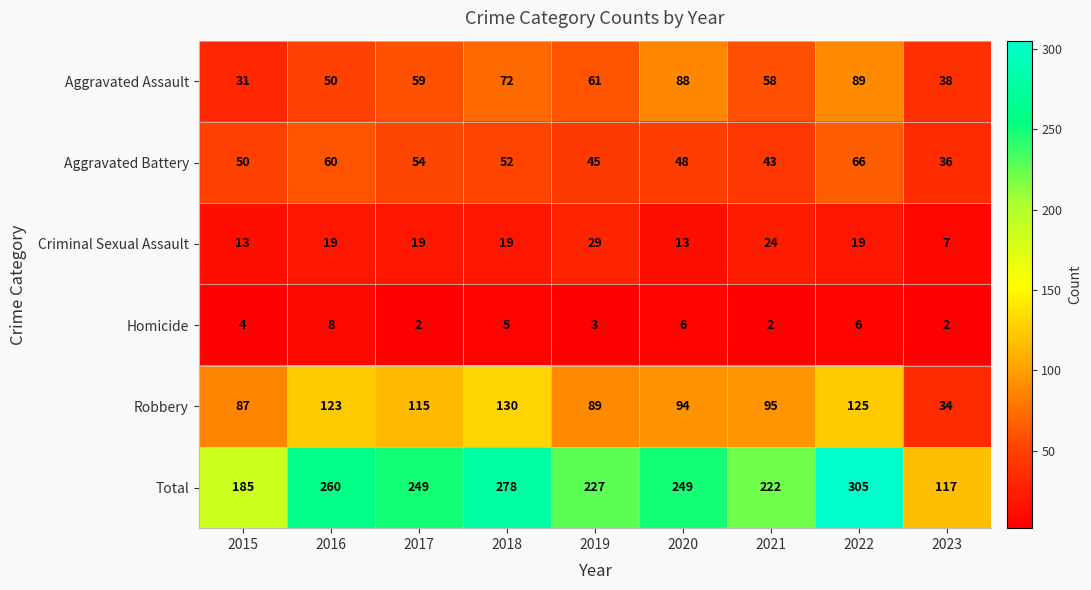

Which series has the largest range (max minus min)?

Total